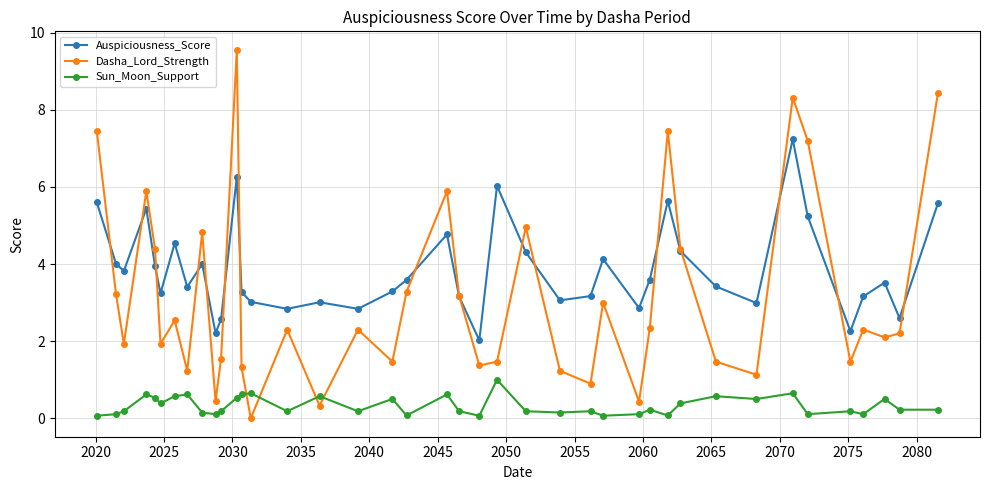

Rank the series by their average value, from lowest to highest.

Sun_Moon_Support, Dasha_Lord_Strength, Auspiciousness_Score